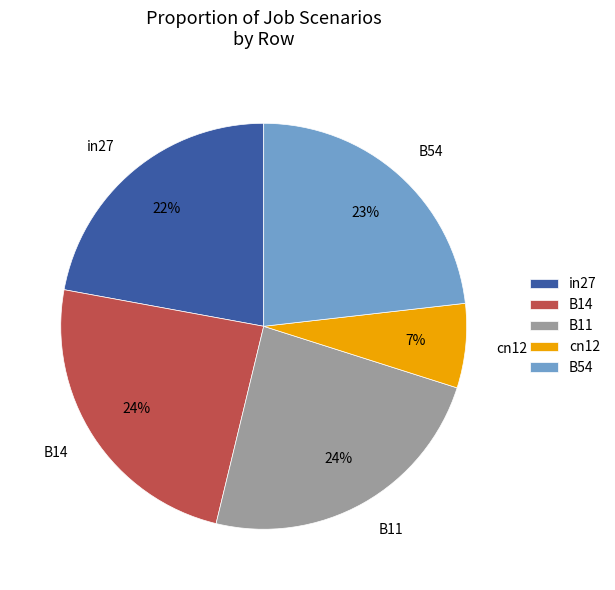

Approximately how many times larger is the value at cn12 compared to B14?

0.3